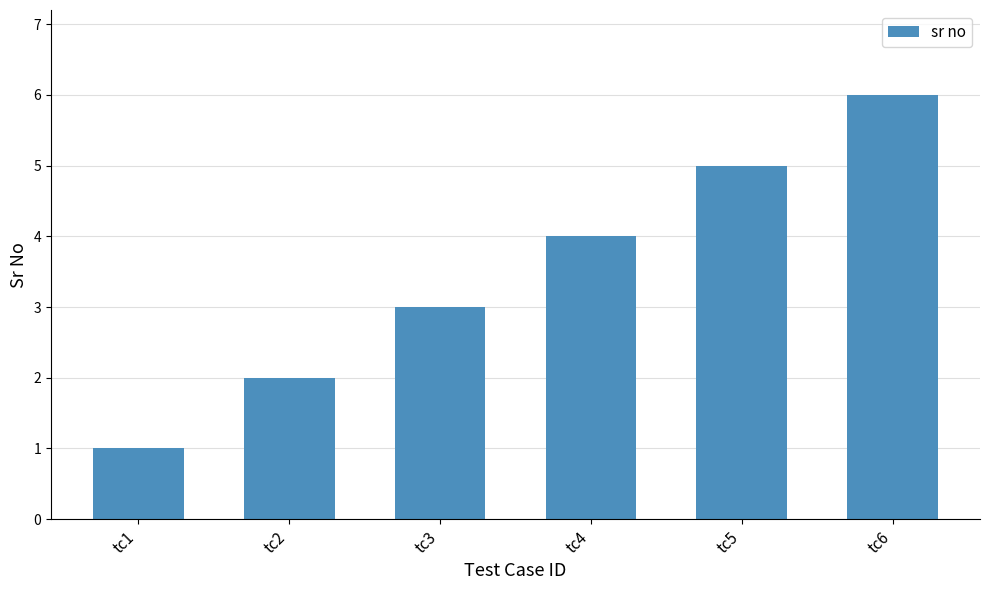

What is the value of the 3rd bar from the left?

3